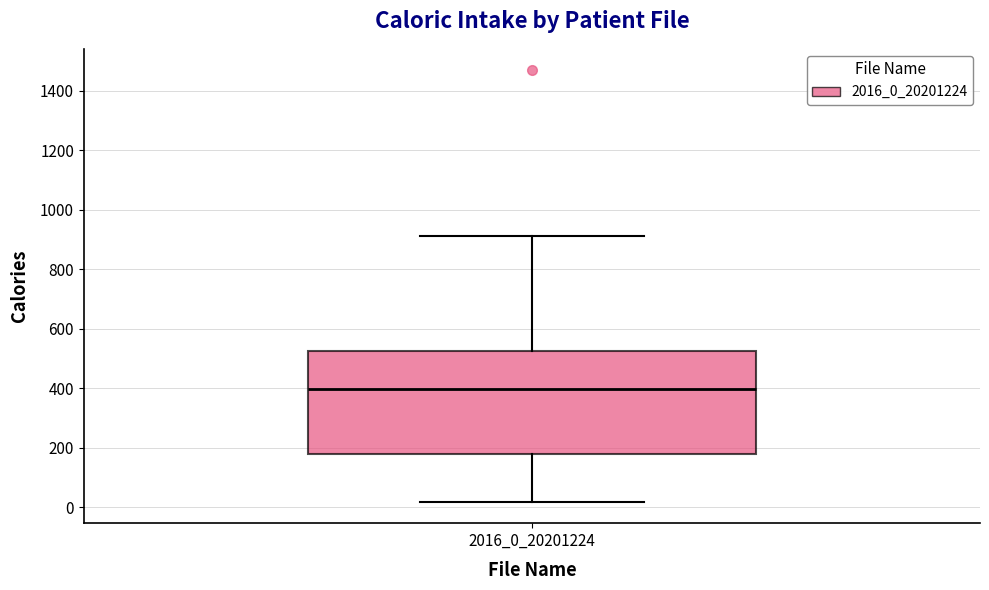

Read this box plot against the y-axis: the position of the median line, the range covered by the box, and the ends of both whiskers. The values are not printed on the chart, so give them approximately, as read against the axis.

median 400, box 180 to 520, whiskers 20 to 920